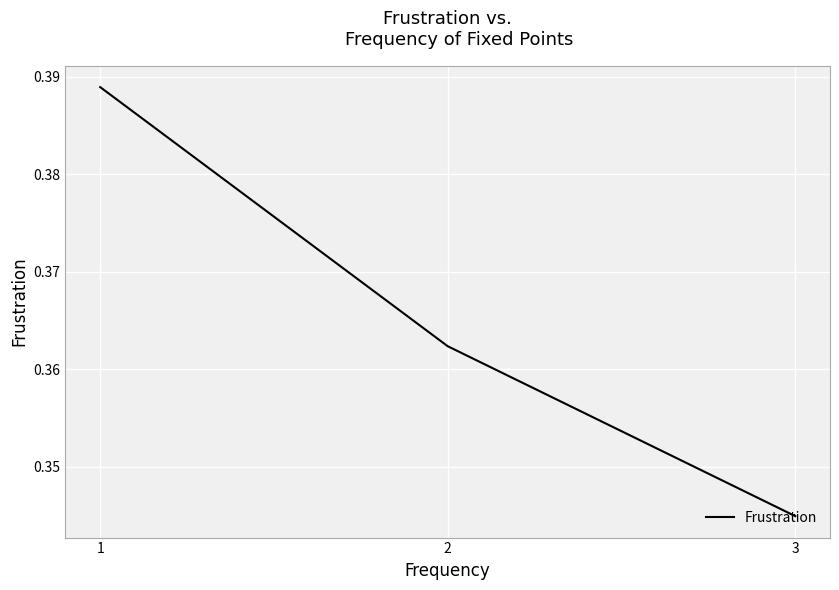

Which has a higher value, 2 or 1?

1